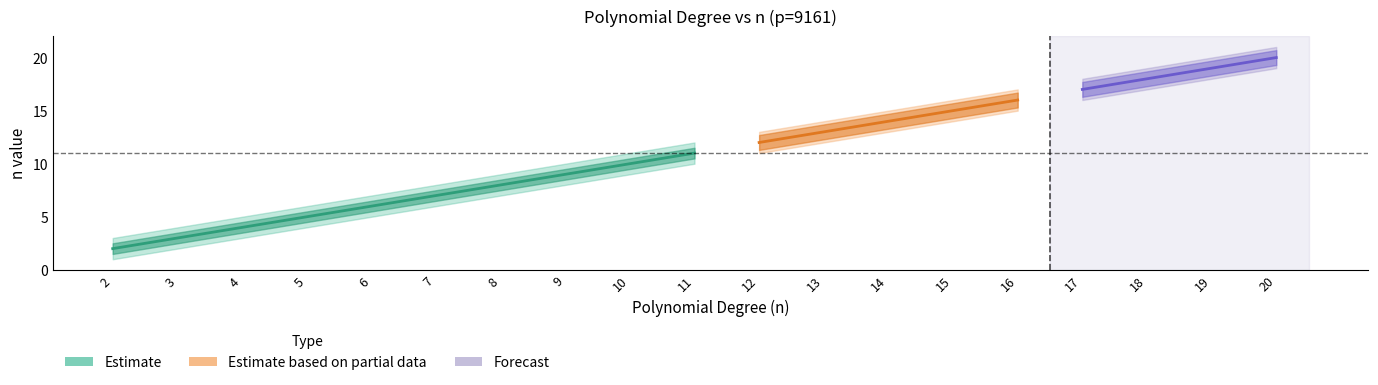

At which category is the sum across all series the highest?

20